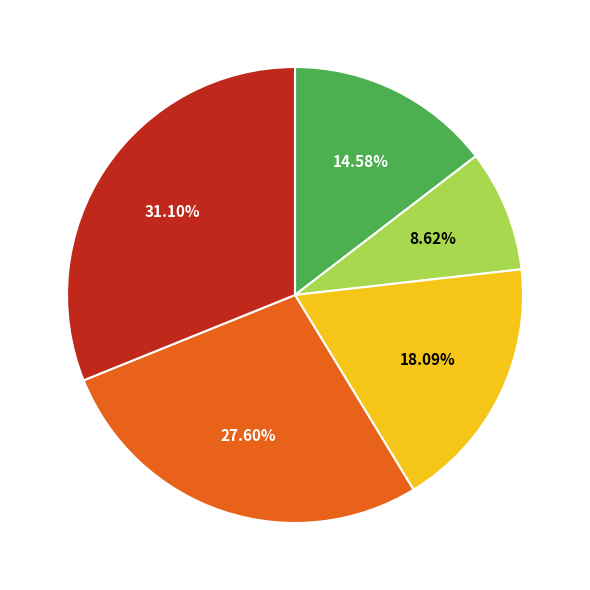

Is there a majority slice in this chart?

No